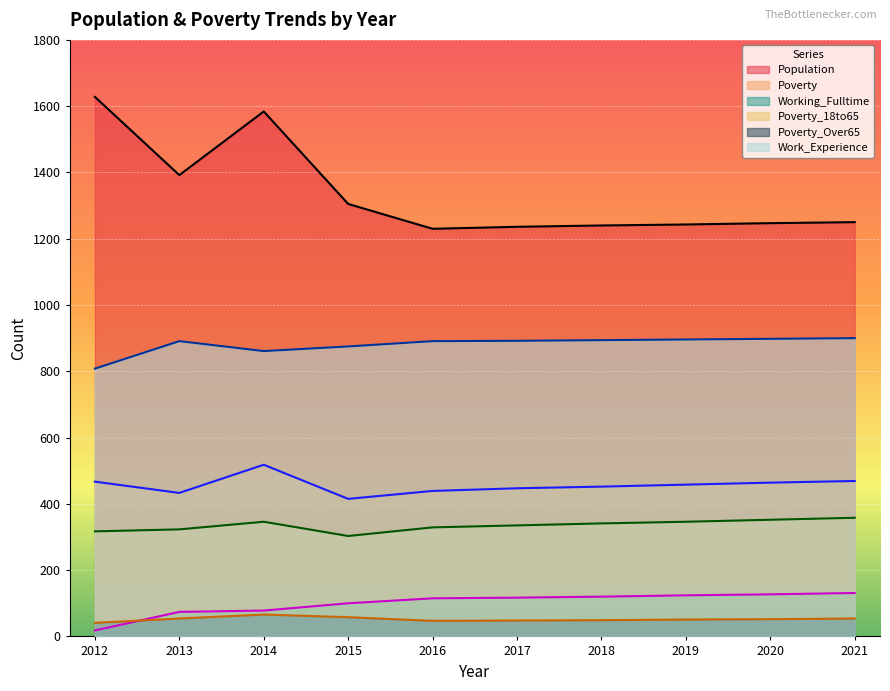

What is the difference between the maximum and minimum values in the Poverty_18to65 series?

55